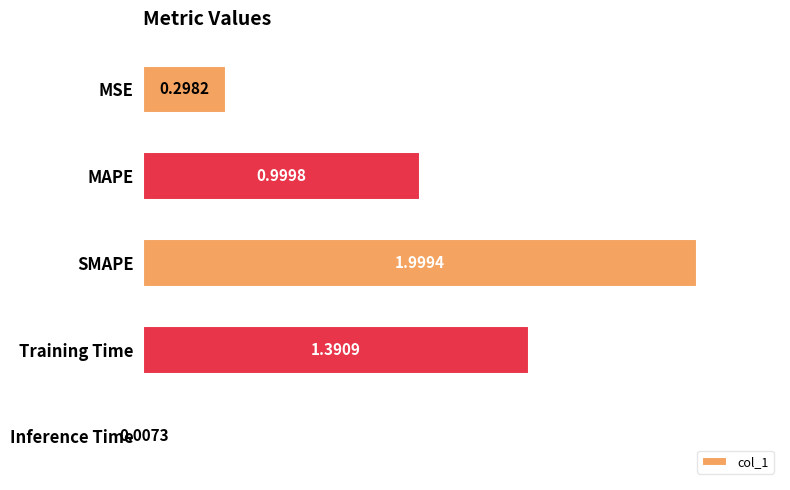

Rank the categories by value from highest to lowest.

SMAPE, Training Time, MAPE, MSE, Inference Time